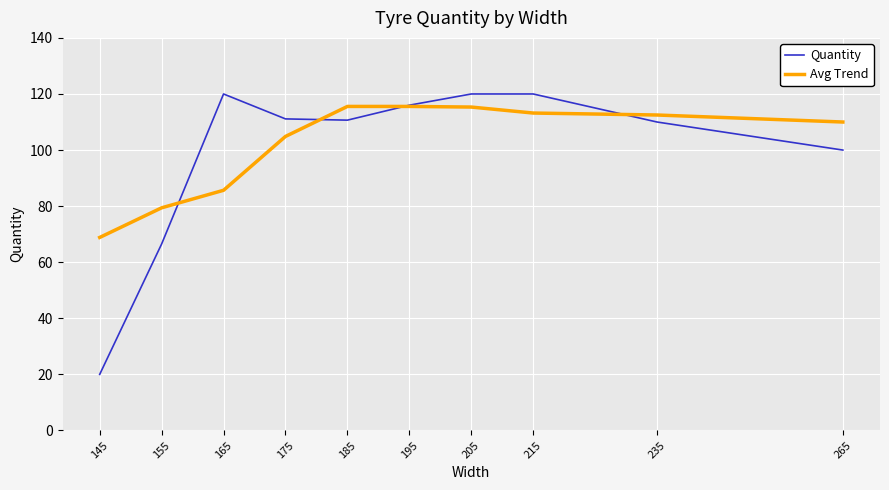

Where does the Avg Trend series first go above 112?

185